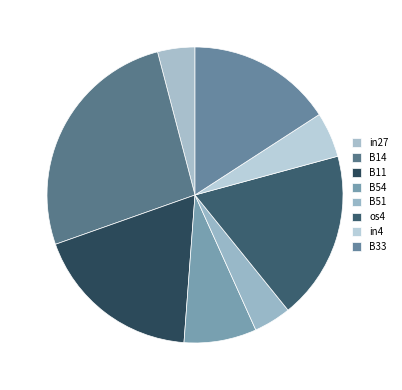

What is the smallest slice in the pie chart?

in27